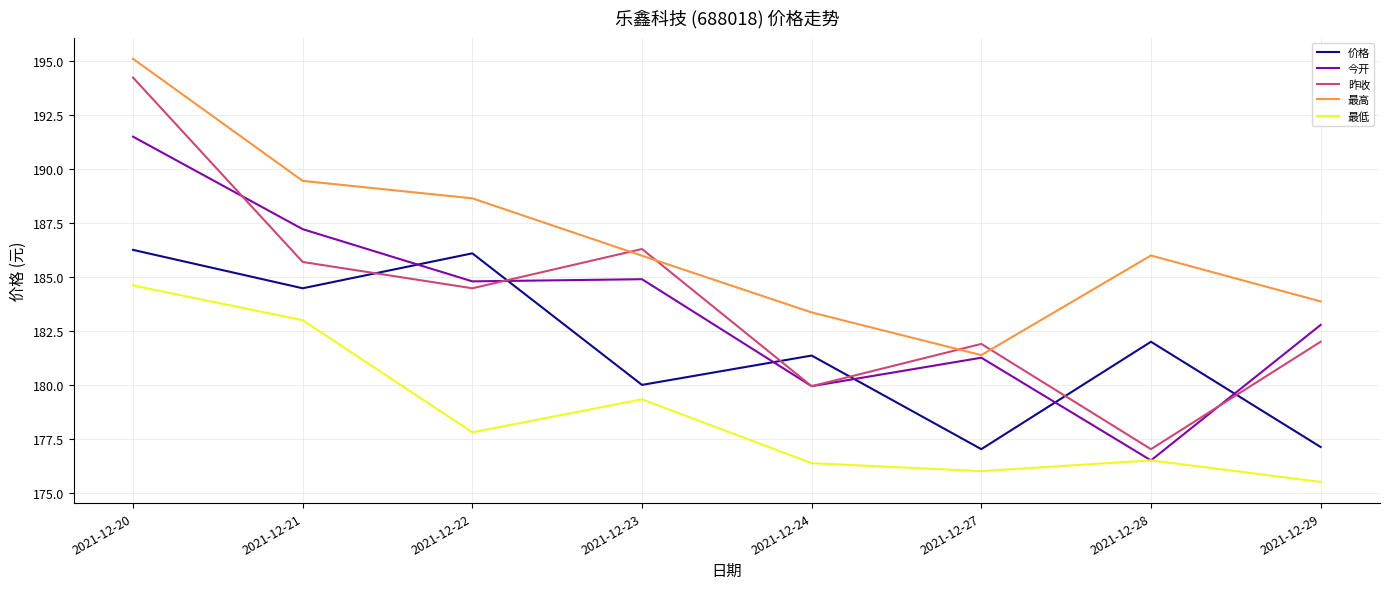

Where do 昨收 and 今开 first cross each other?

2021-12-20 and 2021-12-21